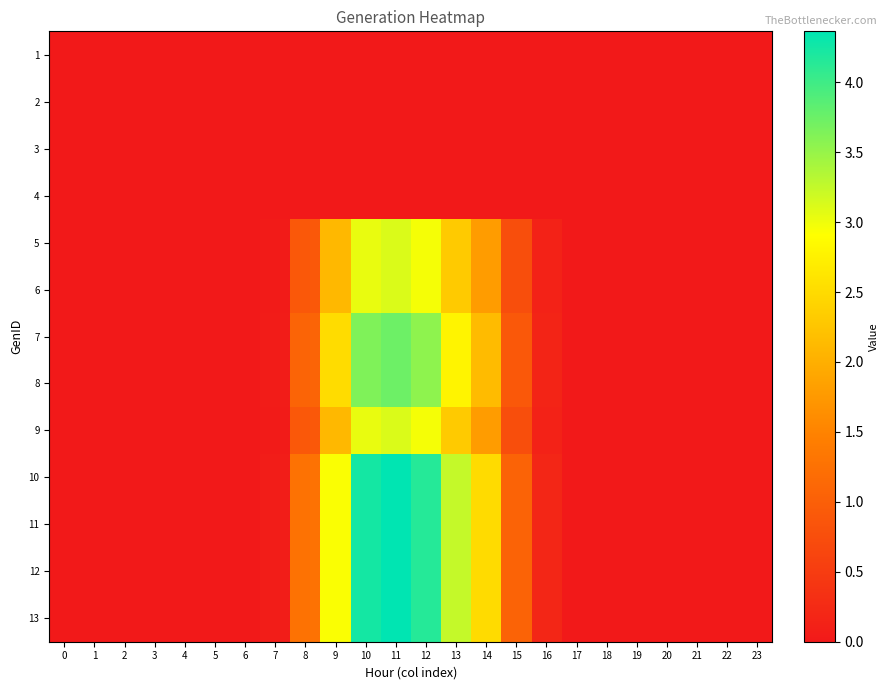

Reading left to right, what are all the values shown in this chart?

1: 0=0.0	1=0.0	2=0.0	3=0.0	4=0.0	5=0.0	6=0.0	7=0.0	8=0.0	9=0.0	10=0.0	11=0.0	12=0.0	13=0.0	14=0.0	15=0.0	16=0.0	17=0.0	18=0.0	19=0.0	20=0.0	21=0.0	22=0.0	23=0.0
2: 0=0.0	1=0.0	2=0.0	3=0.0	4=0.0	5=0.0	6=0.0	7=0.0	8=0.0	9=0.0	10=0.0	11=0.0	12=0.0	13=0.0	14=0.0	15=0.0	16=0.0	17=0.0	18=0.0	19=0.0	20=0.0	21=0.0	22=0.0	23=0.0
3: 0=0.0	1=0.0	2=0.0	3=0.0	4=0.0	5=0.0	6=0.0	7=0.0	8=0.0	9=0.0	10=0.0	11=0.0	12=0.0	13=0.0	14=0.0	15=0.0	16=0.0	17=0.0	18=0.0	19=0.0	20=0.0	21=0.0	22=0.0	23=0.0
4: 0=0.0	1=0.0	2=0.0	3=0.0	4=0.0	5=0.0	6=0.0	7=0.0	8=0.0	9=0.0	10=0.0	11=0.0	12=0.0	13=0.0	14=0.0	15=0.0	16=0.0	17=0.0	18=0.0	19=0.0	20=0.0	21=0.0	22=0.0	23=0.0
5: 0=0.0	1=0.0	2=0.0	3=0.0	4=0.0	5=0.0	6=0.0	7=0.0	8=0.9	9=2.1	10=3.0	11=3.1	12=3.0	13=2.3	14=1.8	15=0.8	16=0.1	17=0.0	18=0.0	19=0.0	20=0.0	21=0.0	22=0.0	23=0.0
6: 0=0.0	1=0.0	2=0.0	3=0.0	4=0.0	5=0.0	6=0.0	7=0.0	8=0.9	9=2.1	10=3.0	11=3.1	12=3.0	13=2.3	14=1.8	15=0.8	16=0.1	17=0.0	18=0.0	19=0.0	20=0.0	21=0.0	22=0.0	23=0.0
7: 0=0.0	1=0.0	2=0.0	3=0.0	4=0.0	5=0.0	6=0.0	7=0.0	8=1.1	9=2.5	10=3.6	11=3.7	12=3.6	13=2.8	14=2.1	15=0.9	16=0.2	17=0.0	18=0.0	19=0.0	20=0.0	21=0.0	22=0.0	23=0.0
8: 0=0.0	1=0.0	2=0.0	3=0.0	4=0.0	5=0.0	6=0.0	7=0.0	8=1.1	9=2.5	10=3.6	11=3.7	12=3.6	13=2.8	14=2.1	15=0.9	16=0.2	17=0.0	18=0.0	19=0.0	20=0.0	21=0.0	22=0.0	23=0.0
9: 0=0.0	1=0.0	2=0.0	3=0.0	4=0.0	5=0.0	6=0.0	7=0.0	8=0.9	9=2.1	10=3.0	11=3.1	12=3.0	13=2.3	14=1.8	15=0.8	16=0.1	17=0.0	18=0.0	19=0.0	20=0.0	21=0.0	22=0.0	23=0.0
10: 0=0.0	1=0.0	2=0.0	3=0.0	4=0.0	5=0.0	6=0.0	7=0.1	8=1.3	9=2.9	10=4.2	11=4.4	12=4.1	13=3.2	14=2.5	15=1.1	16=0.2	17=0.0	18=0.0	19=0.0	20=0.0	21=0.0	22=0.0	23=0.0
11: 0=0.0	1=0.0	2=0.0	3=0.0	4=0.0	5=0.0	6=0.0	7=0.1	8=1.3	9=2.9	10=4.2	11=4.4	12=4.1	13=3.2	14=2.5	15=1.1	16=0.2	17=0.0	18=0.0	19=0.0	20=0.0	21=0.0	22=0.0	23=0.0
12: 0=0.0	1=0.0	2=0.0	3=0.0	4=0.0	5=0.0	6=0.0	7=0.1	8=1.3	9=2.9	10=4.2	11=4.4	12=4.1	13=3.2	14=2.5	15=1.1	16=0.2	17=0.0	18=0.0	19=0.0	20=0.0	21=0.0	22=0.0	23=0.0
13: 0=0.0	1=0.0	2=0.0	3=0.0	4=0.0	5=0.0	6=0.0	7=0.1	8=1.3	9=2.9	10=4.2	11=4.4	12=4.1	13=3.2	14=2.5	15=1.1	16=0.2	17=0.0	18=0.0	19=0.0	20=0.0	21=0.0	22=0.0	23=0.0